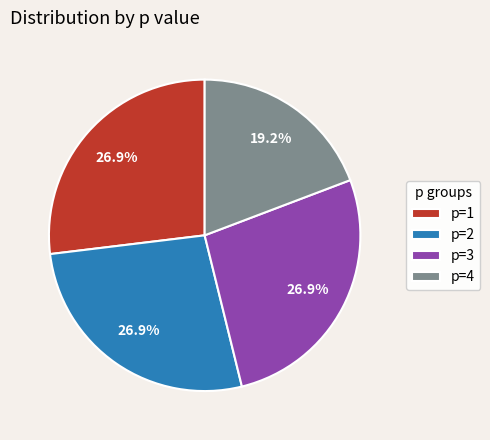

True or false: p=2 accounts for 27% of the total.

True